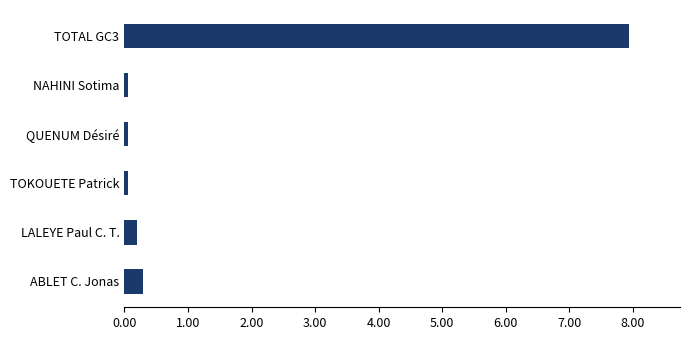

Does the chart contain any negative values?

No